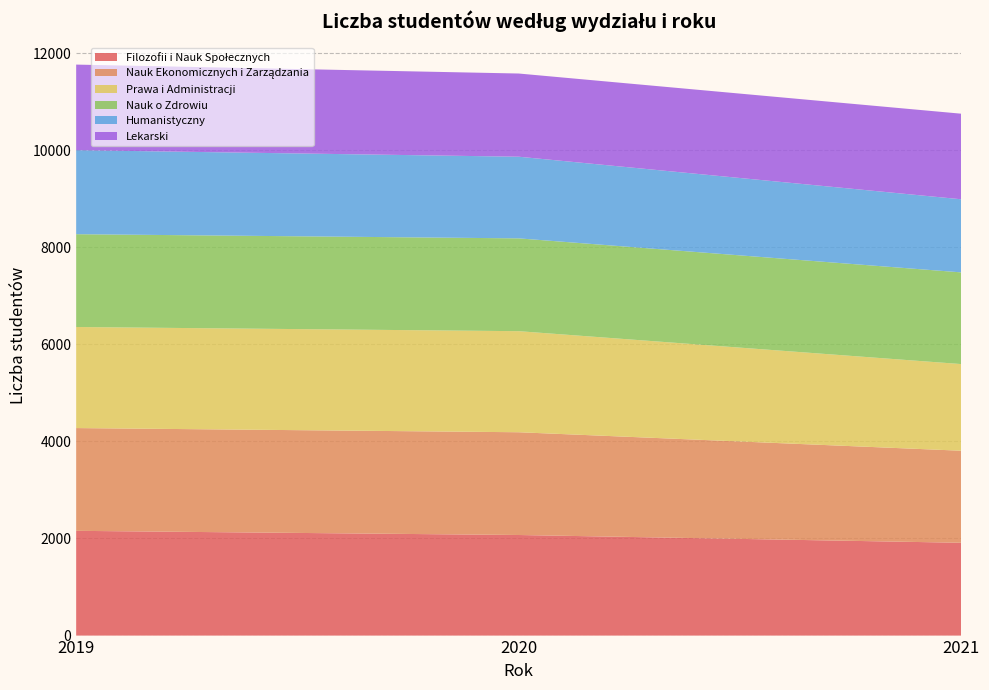

Reading left to right, transcribe all the data shown in this chart.

Filozofii i Nauk Społecznych: 2158	2072	1912
Nauk Ekonomicznych i Zarządzania: 2117	2117	1896
Prawa i Administracji: 2082	2082	1785
Nauk o Zdrowiu: 1912	1912	1889
Humanistyczny: 1731	1682	1506
Lekarski: 1763	1714	1763